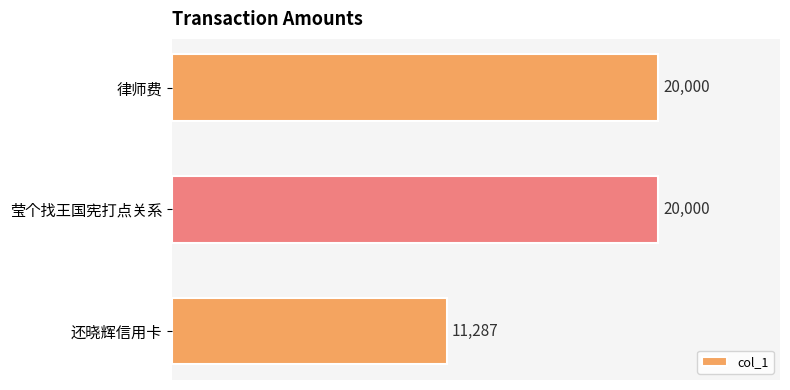

Reading bottom to top, transcribe all the data shown in this chart.

还晓辉信用卡=11287	莹个找王国宪打点关系=20000	律师费=20000